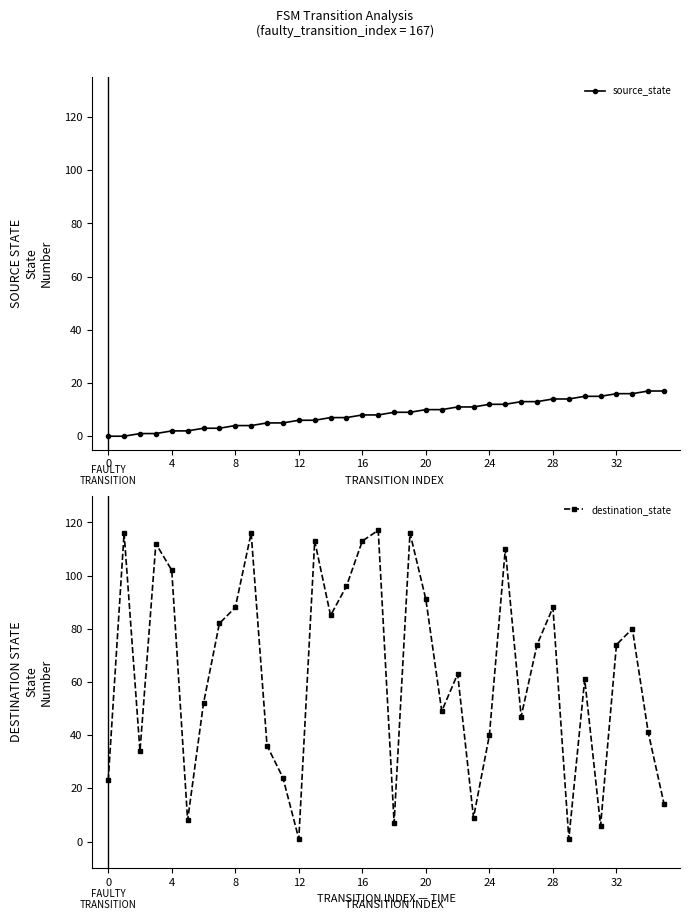

After their last crossing, which series has the higher values: destination_state or source_state?

source_state